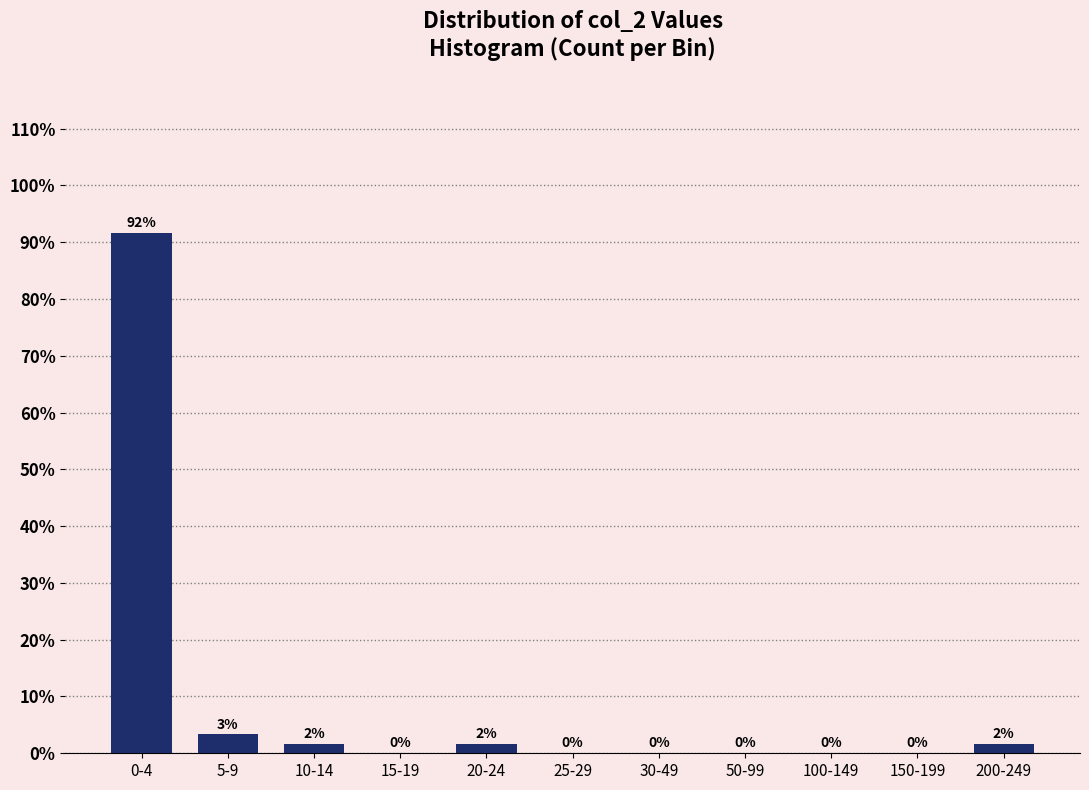

At which label is the value closest to 45?

5-9